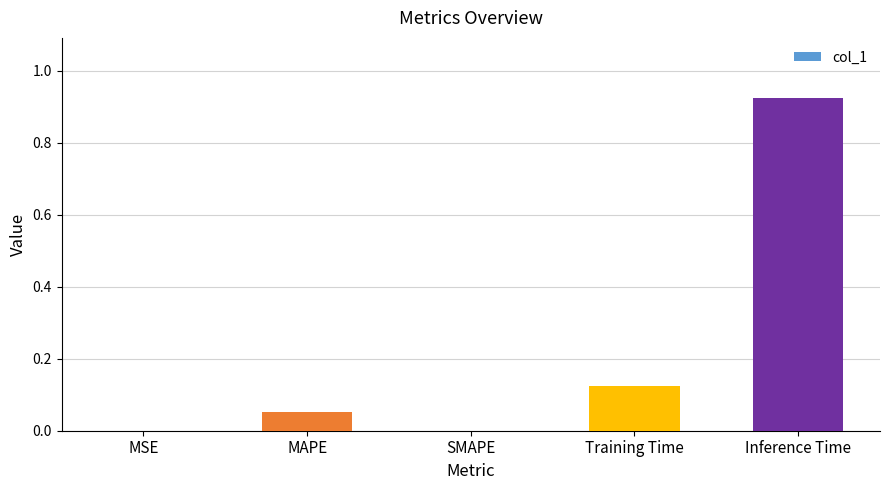

The value at Inference Time is 0.2. True or false?

False